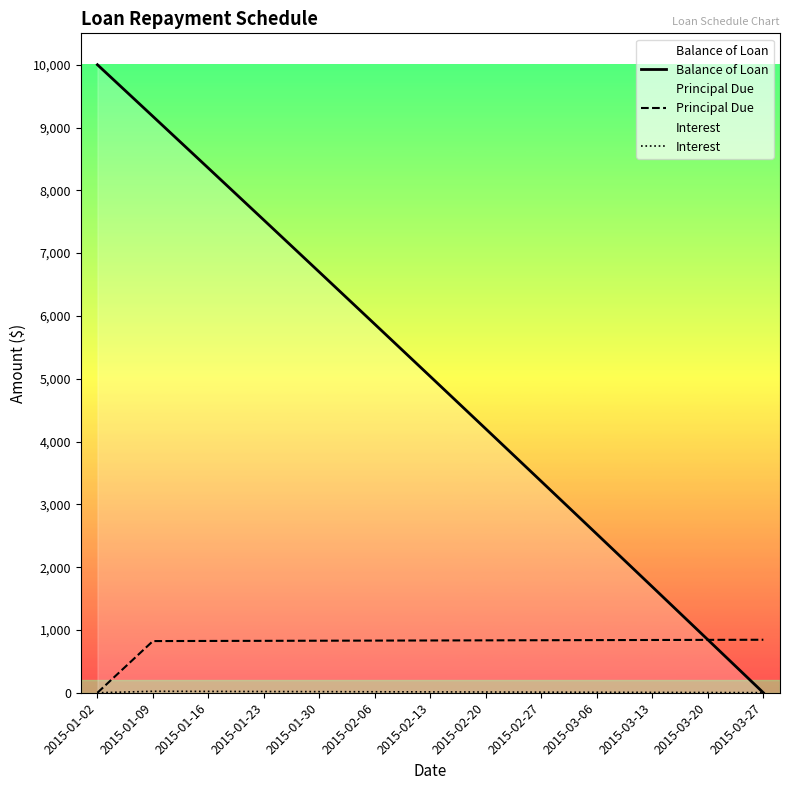

In Interest, how many points are higher than both neighbors (excluding endpoints)?

1